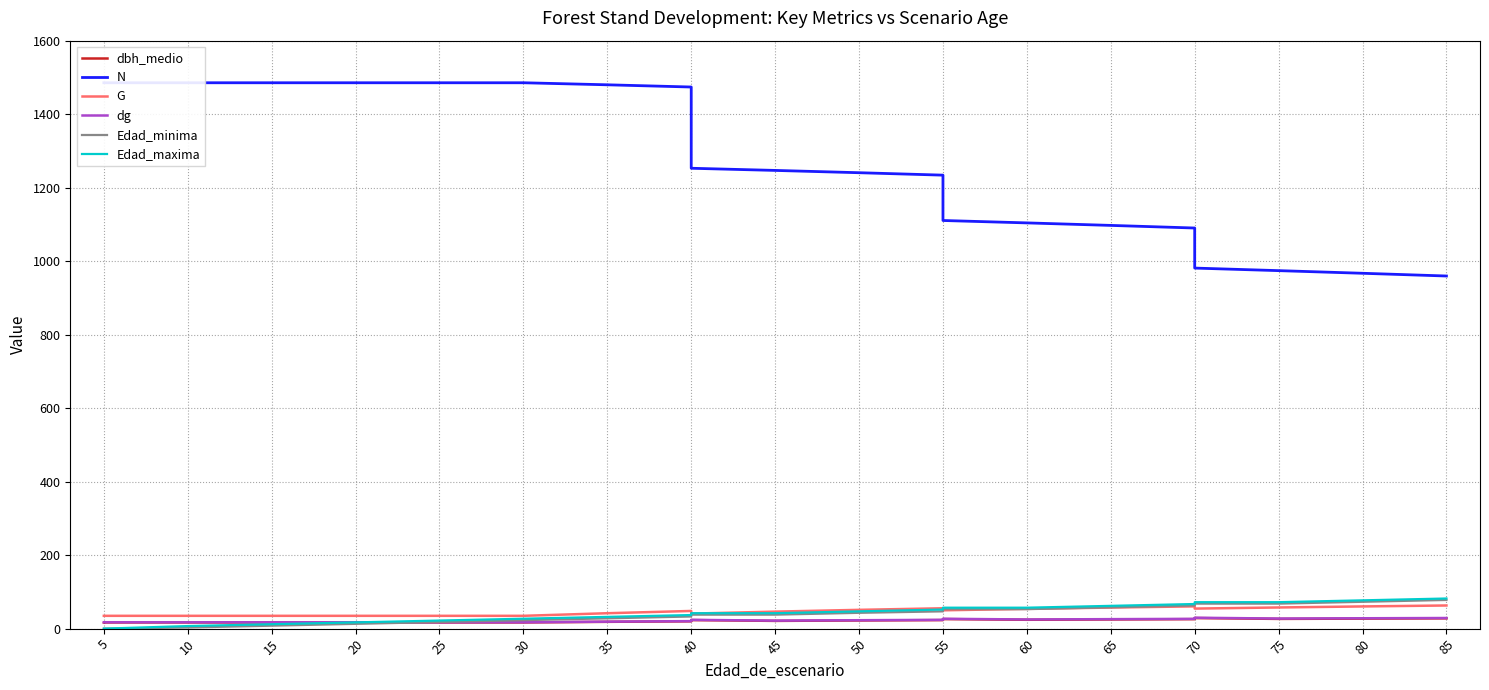

How many series are shown in this chart?

6